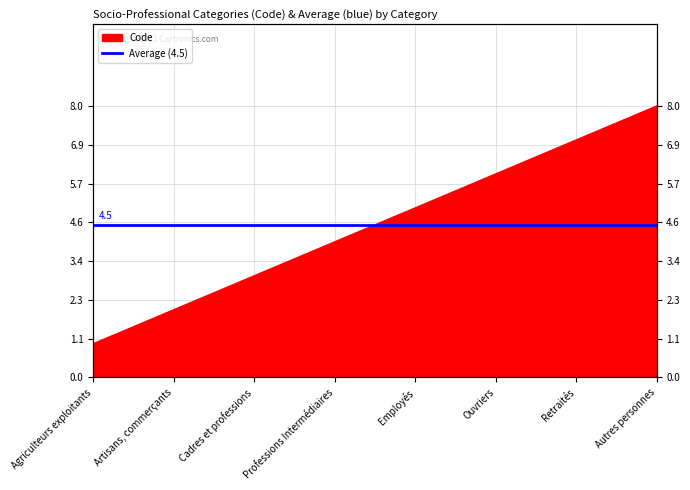

Reading right to left, transcribe all the data shown in this chart.

8	7	6	5	4	3	2	1